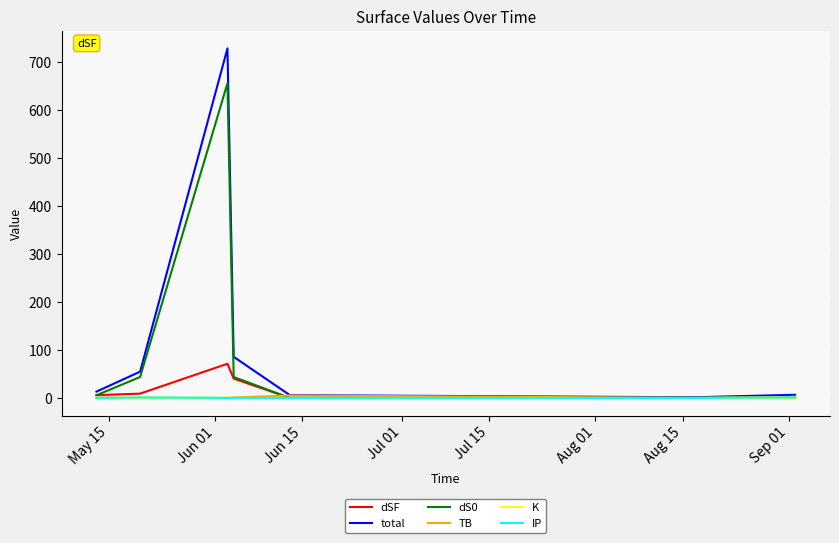

What is the maximum value shown in the chart?

728.3